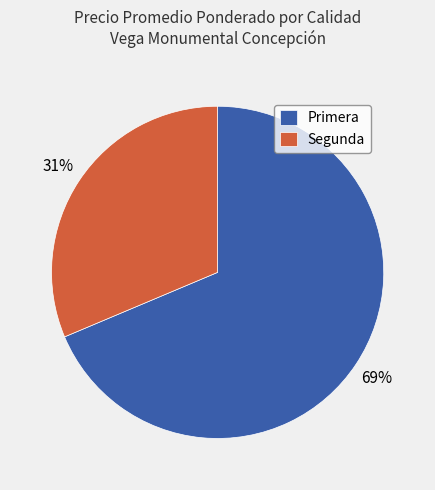

Combined, do Segunda and Primera account for over 50%?

Yes